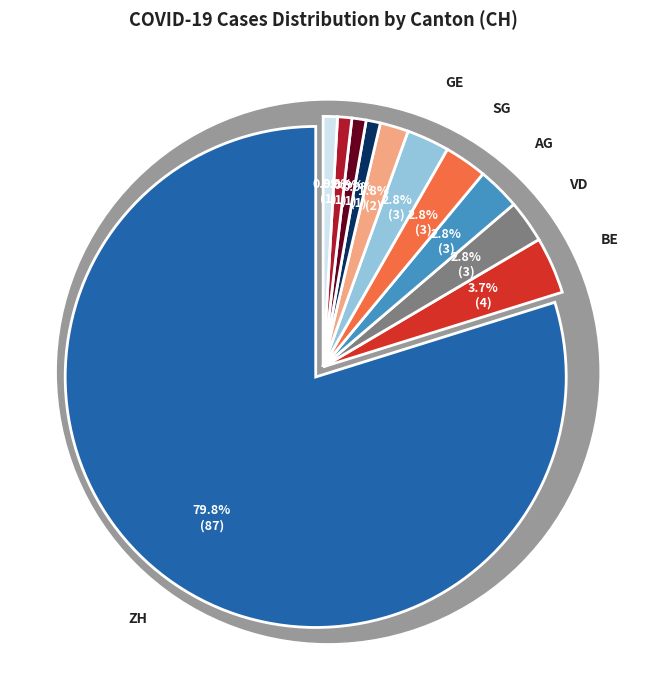

Is LU the majority of the pie?

No